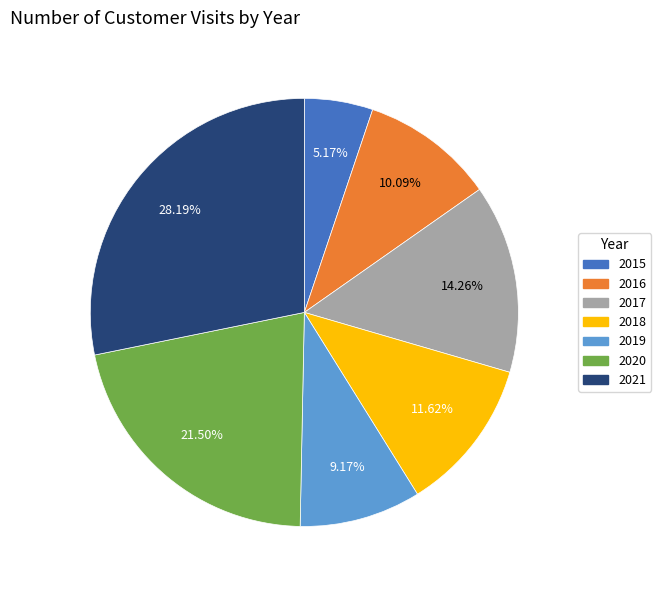

What percentage is the 2016 slice, to the nearest percent?

10%